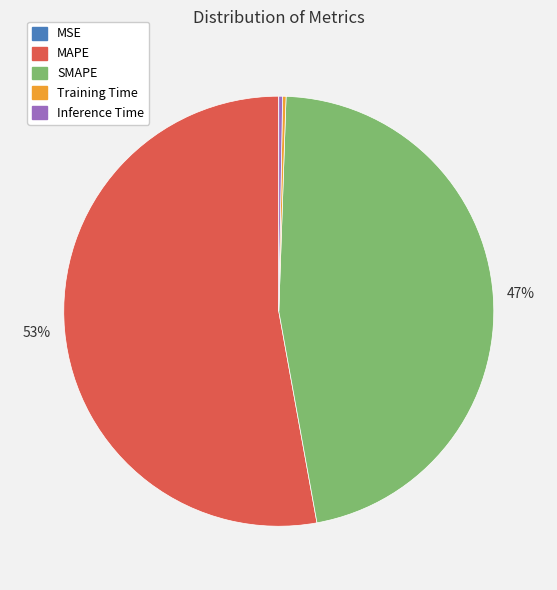

Which category has the biggest portion of the pie?

MAPE